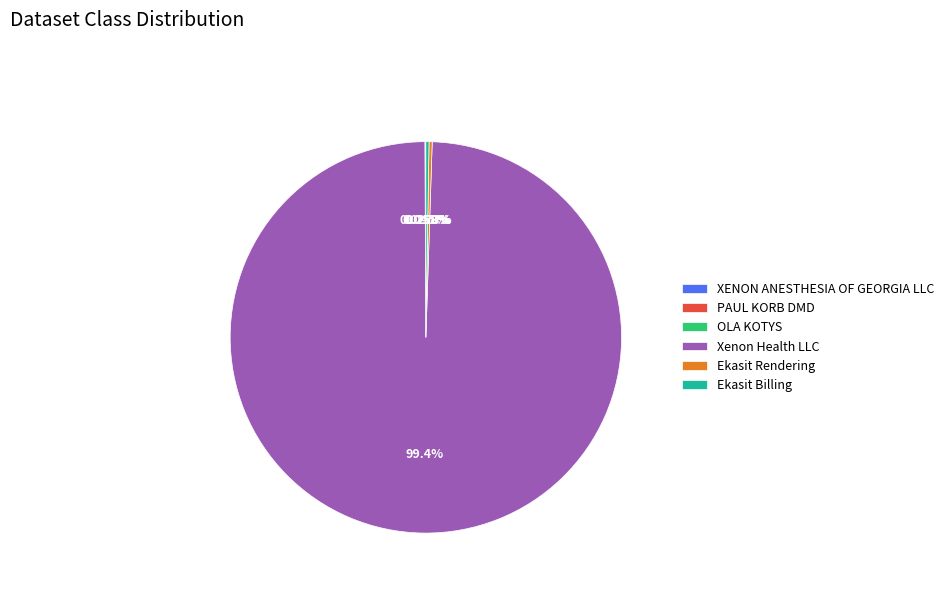

To the nearest percent, what is the average slice percentage?

17%